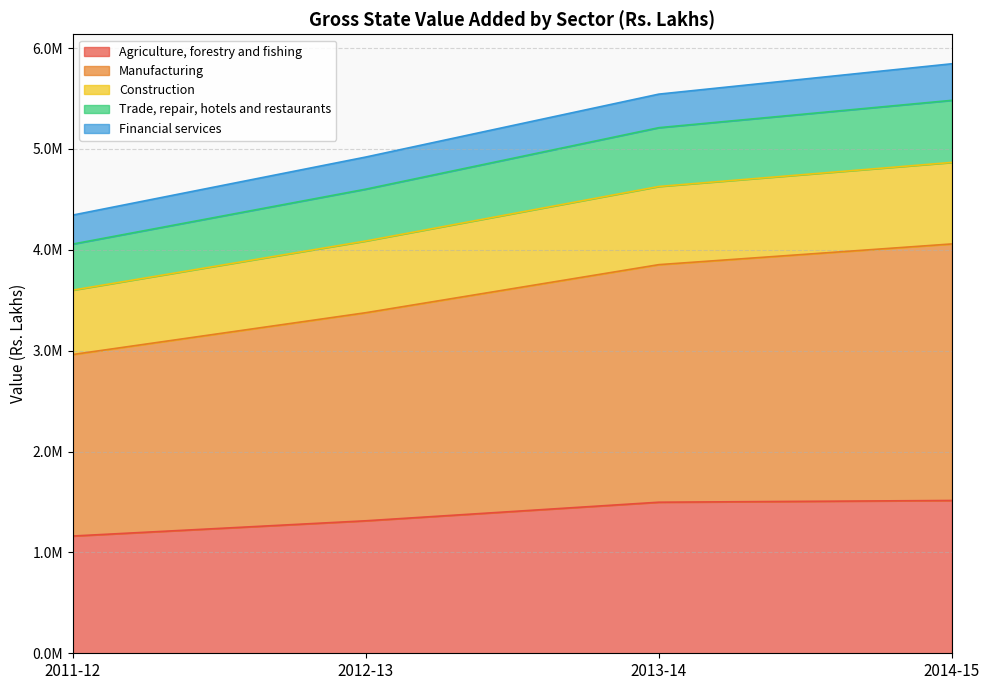

Between 2014-15 and 2012-13, which is larger?

2014-15